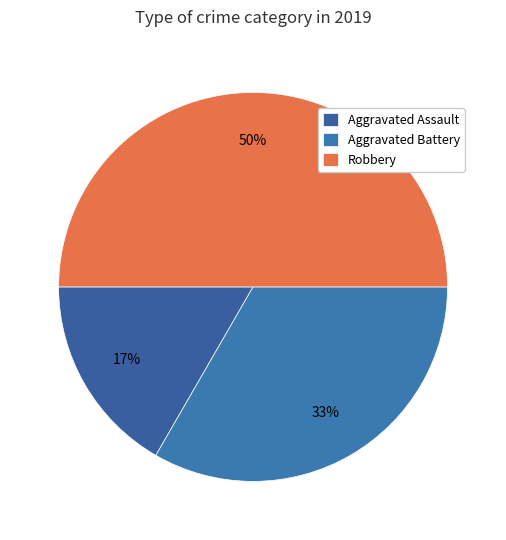

Does any single category account for the majority?

No